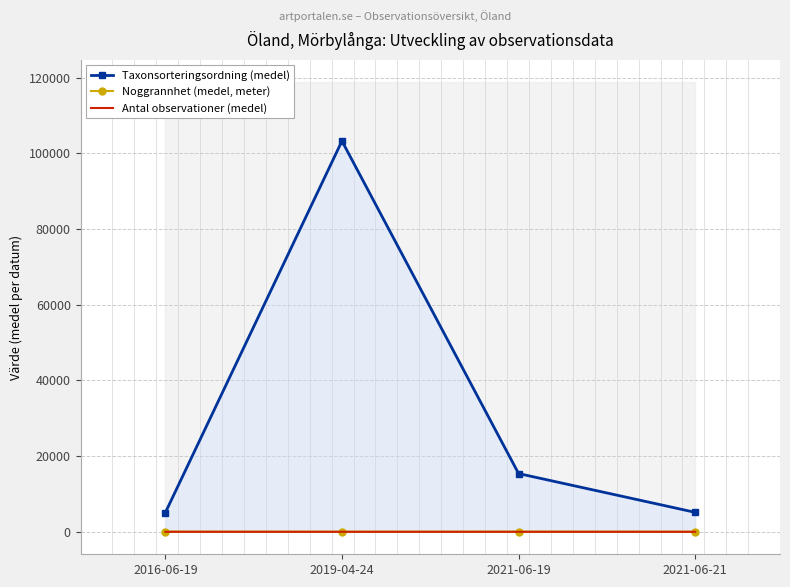

True or false: Taxonsorteringsordning (medel) and Antal observationer (medel) cross at least once.

False